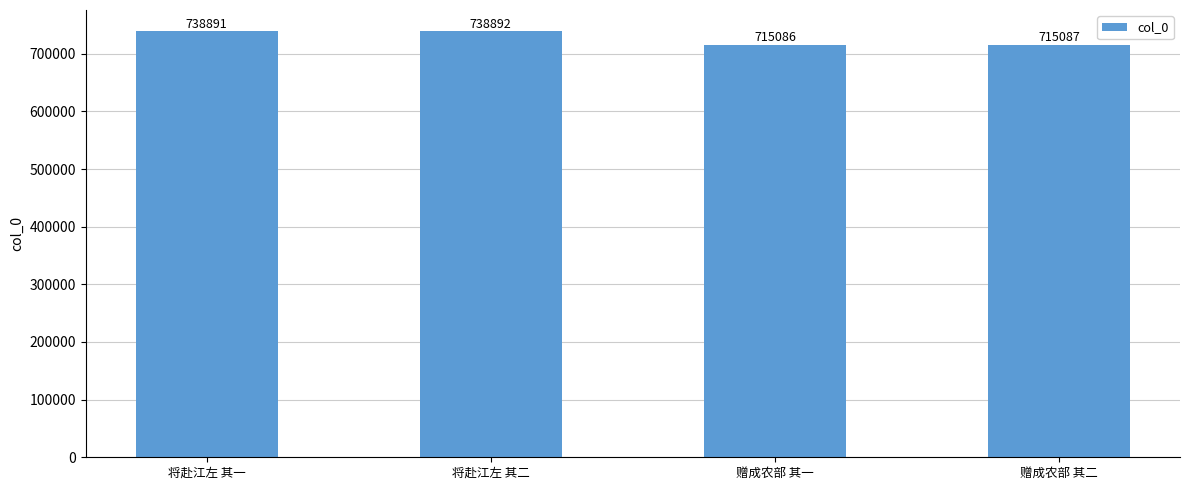

What is the label of the 3rd bar from the left?

赠成农部 其一